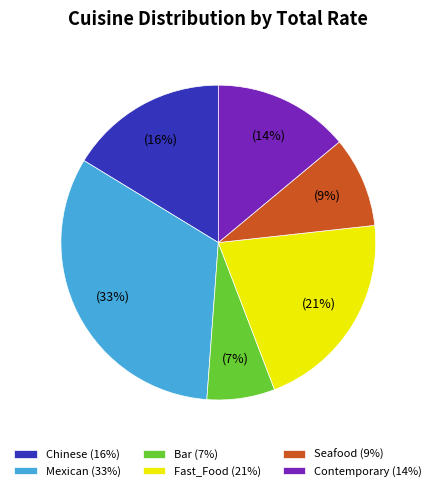

Do Bar and Seafood together represent more than half of the pie?

No